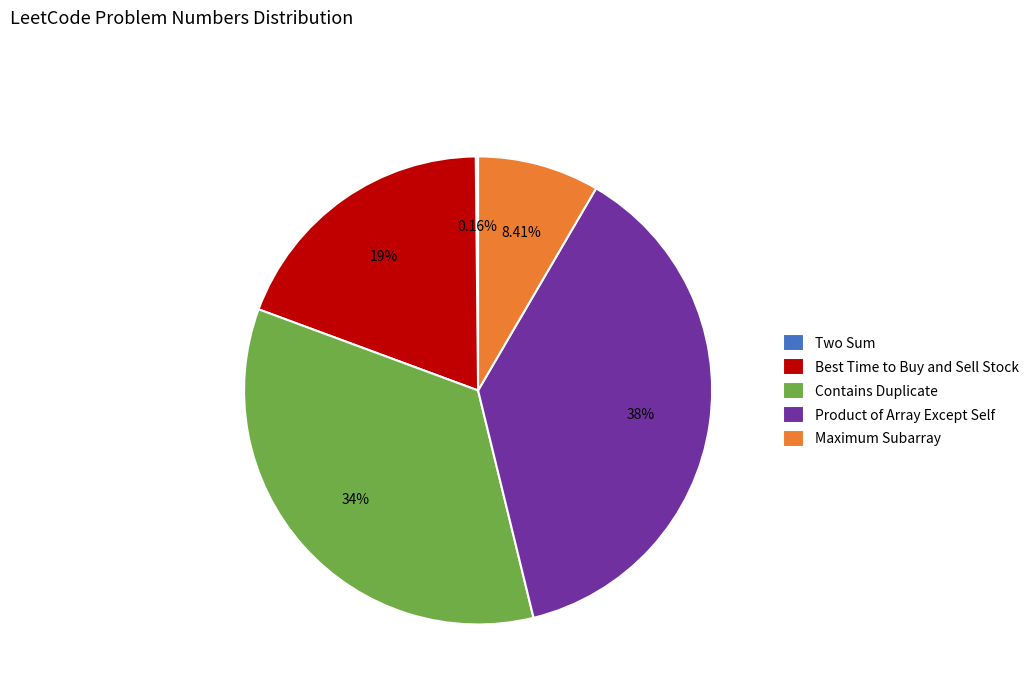

Is Product of Array Except Self the majority of the pie?

No